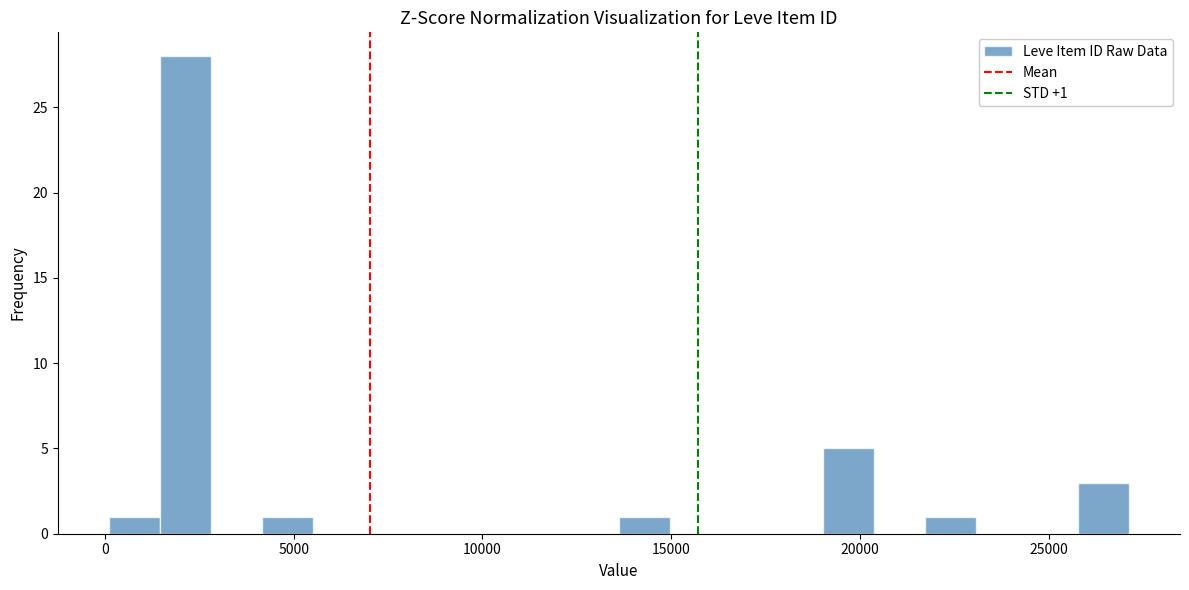

Around what value on the x-axis is the tallest bar? Give the approximate position of its centre, as read against the axis.

2000